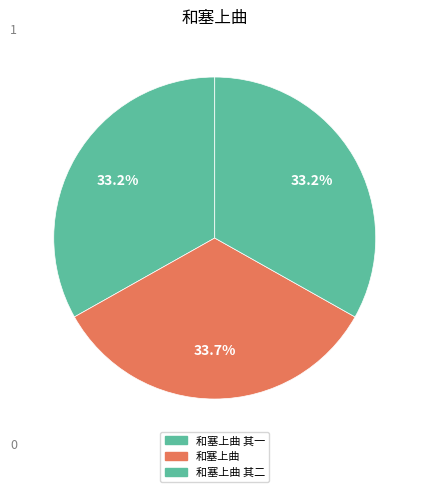

Rank the categories by value from lowest to highest.

和塞上曲 其一, 和塞上曲 其二, 和塞上曲